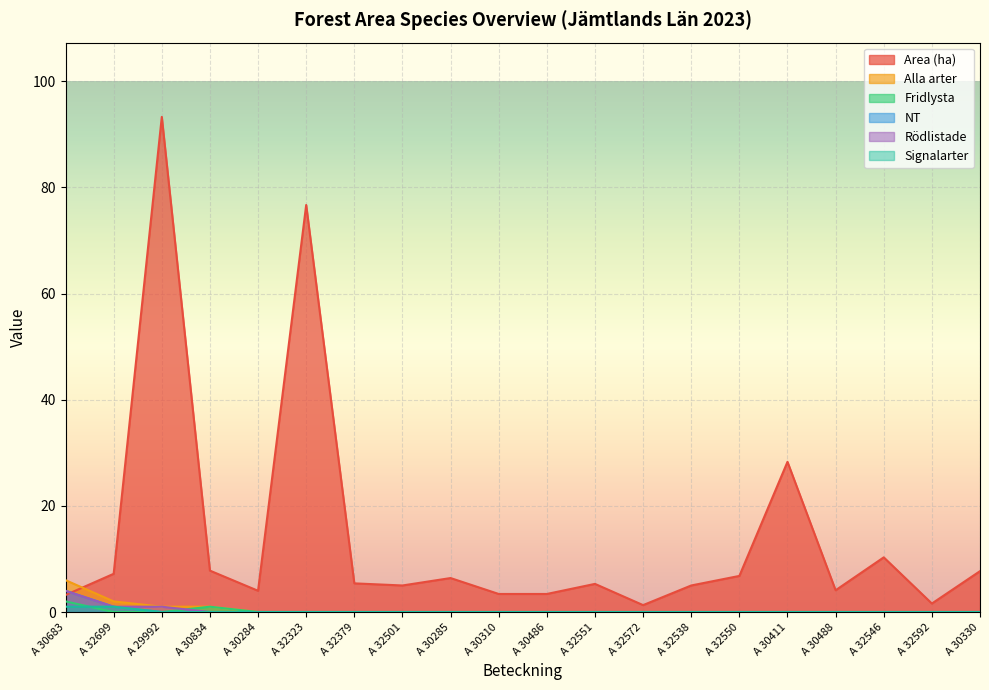

Reading left to right, what are all the values shown in this chart?

Area (ha): A 30683=3.2	A 32699=7.2	A 29992=93.3	A 30834=7.8	A 30284=4.0	A 32323=76.7	A 32379=5.4	A 32501=5.0	A 30285=6.4	A 30310=3.4	A 30486=3.4	A 32551=5.3	A 32572=1.3	A 32538=5.0	A 32550=6.8	A 30411=28.3	A 30488=4.1	A 32546=10.3	A 32592=1.6	A 30330=7.7
Alla arter: A 30683=6.0	A 32699=2.0	A 29992=1.0	A 30834=1.0	A 30284=0.0	A 32323=0.0	A 32379=0.0	A 32501=0.0	A 30285=0.0	A 30310=0.0	A 30486=0.0	A 32551=0.0	A 32572=0.0	A 32538=0.0	A 32550=0.0	A 30411=0.0	A 30488=0.0	A 32546=0.0	A 32592=0.0	A 30330=0.0
Fridlysta: A 30683=2.0	A 32699=0.0	A 29992=0.0	A 30834=1.0	A 30284=0.0	A 32323=0.0	A 32379=0.0	A 32501=0.0	A 30285=0.0	A 30310=0.0	A 30486=0.0	A 32551=0.0	A 32572=0.0	A 32538=0.0	A 32550=0.0	A 30411=0.0	A 30488=0.0	A 32546=0.0	A 32592=0.0	A 30330=0.0
NT: A 30683=4.0	A 32699=1.0	A 29992=0.0	A 30834=0.0	A 30284=0.0	A 32323=0.0	A 32379=0.0	A 32501=0.0	A 30285=0.0	A 30310=0.0	A 30486=0.0	A 32551=0.0	A 32572=0.0	A 32538=0.0	A 32550=0.0	A 30411=0.0	A 30488=0.0	A 32546=0.0	A 32592=0.0	A 30330=0.0
Rödlistade: A 30683=4.0	A 32699=1.0	A 29992=1.0	A 30834=0.0	A 30284=0.0	A 32323=0.0	A 32379=0.0	A 32501=0.0	A 30285=0.0	A 30310=0.0	A 30486=0.0	A 32551=0.0	A 32572=0.0	A 32538=0.0	A 32550=0.0	A 30411=0.0	A 30488=0.0	A 32546=0.0	A 32592=0.0	A 30330=0.0
Signalarter: A 30683=1.0	A 32699=1.0	A 29992=0.0	A 30834=0.0	A 30284=0.0	A 32323=0.0	A 32379=0.0	A 32501=0.0	A 30285=0.0	A 30310=0.0	A 30486=0.0	A 32551=0.0	A 32572=0.0	A 32538=0.0	A 32550=0.0	A 30411=0.0	A 30488=0.0	A 32546=0.0	A 32592=0.0	A 30330=0.0